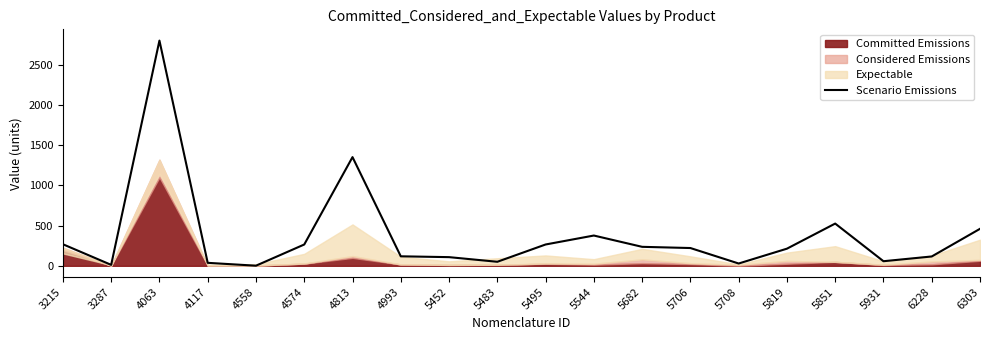

The value at 4063 is 2800.9. True or false?

True